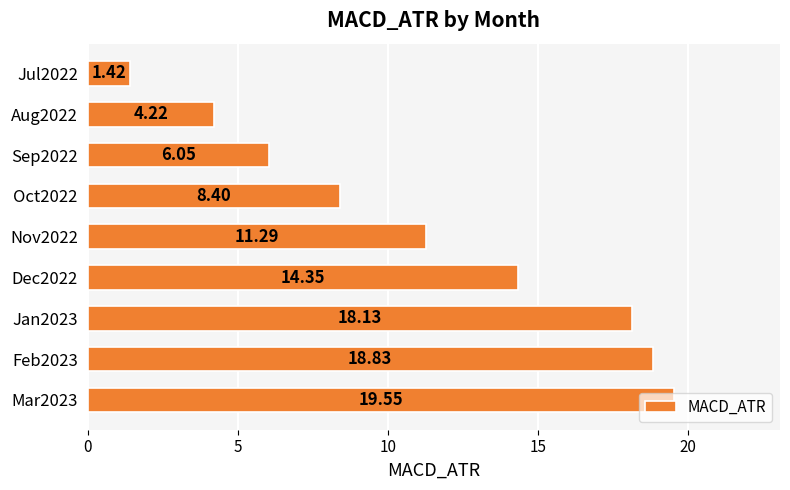

Rank the categories by value from lowest to highest.

Jul2022, Aug2022, Sep2022, Oct2022, Nov2022, Dec2022, Jan2023, Feb2023, Mar2023